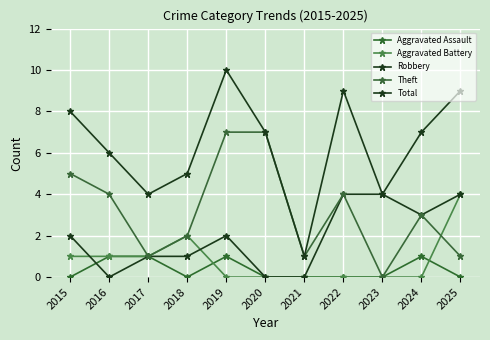

How many interior local peaks does the Theft series have?

2